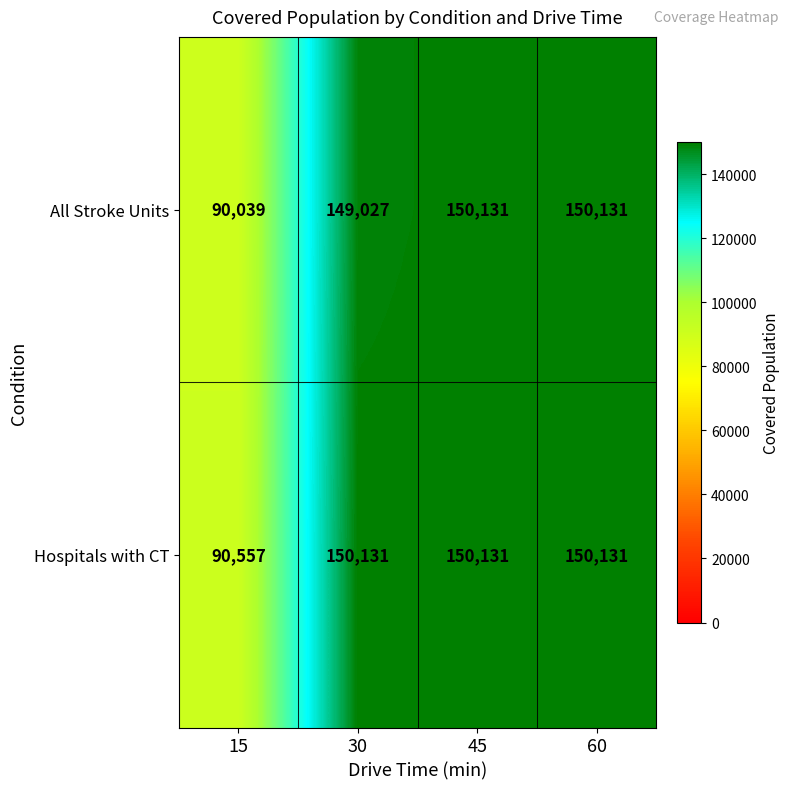

What is the difference between the second highest and second lowest values in the All Stroke Units series?

1104